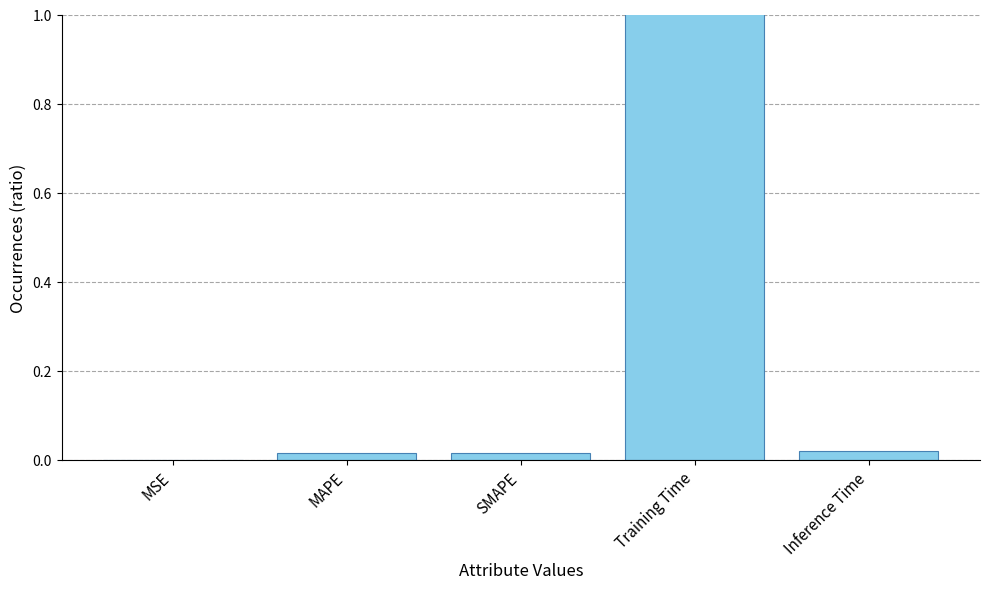

At which category does the chart reach its peak across all series?

Training Time